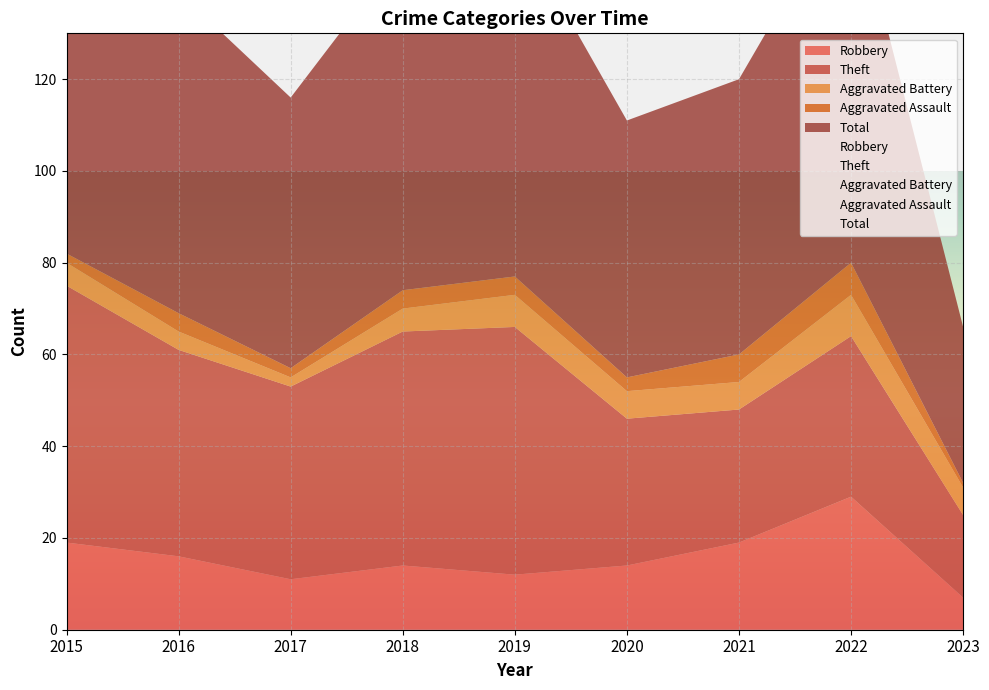

Where does the Total series first go above 70?

2015